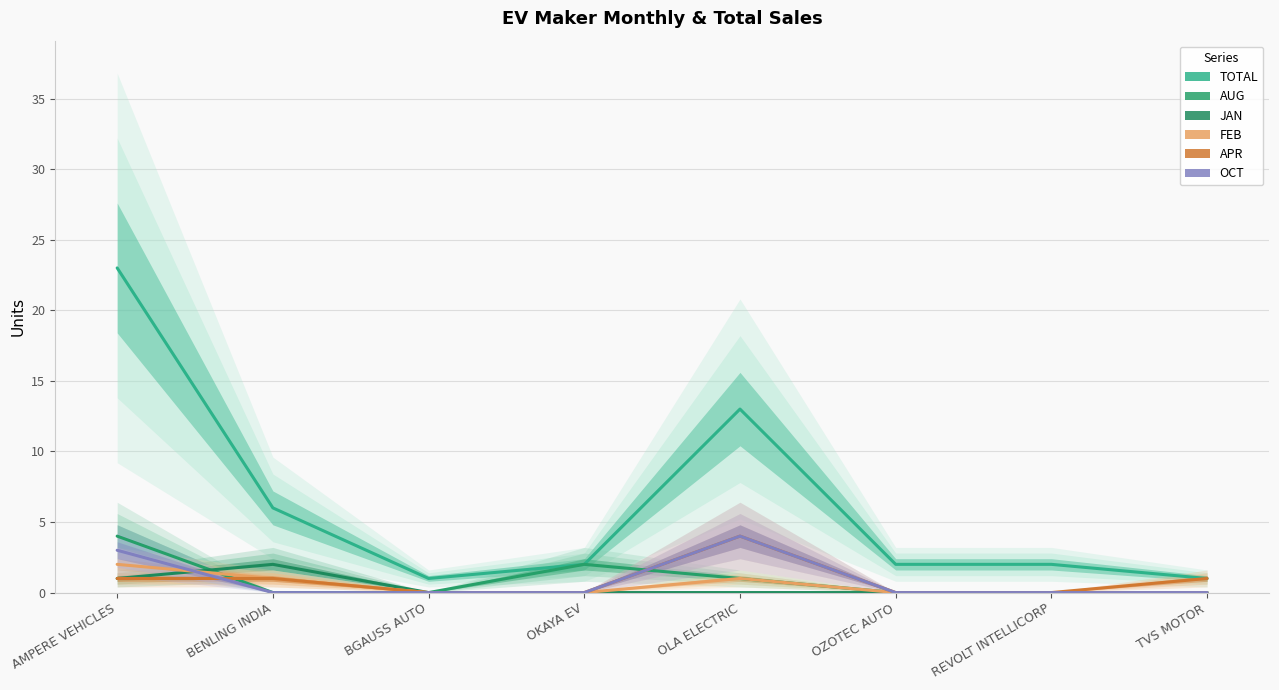

Is it true that JAN equals 1 at TVS MOTOR?

False